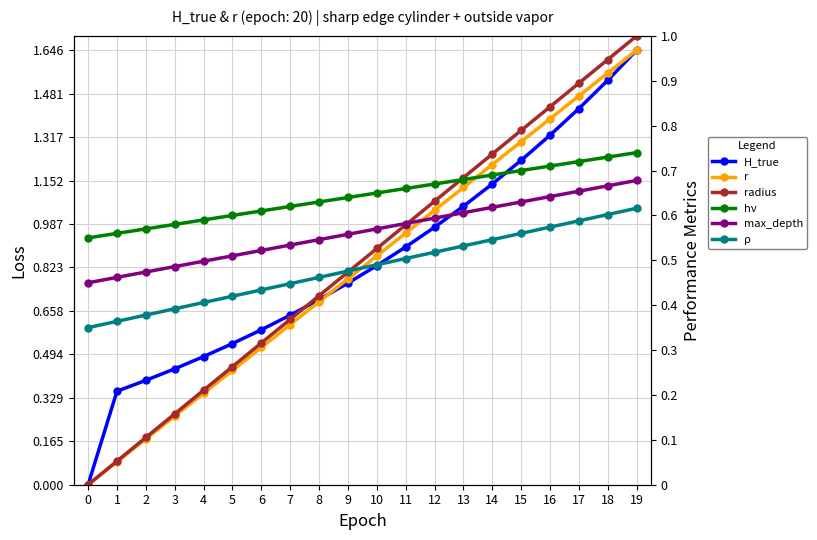

True or false: radius has more than 2 points higher than both neighbors.

False